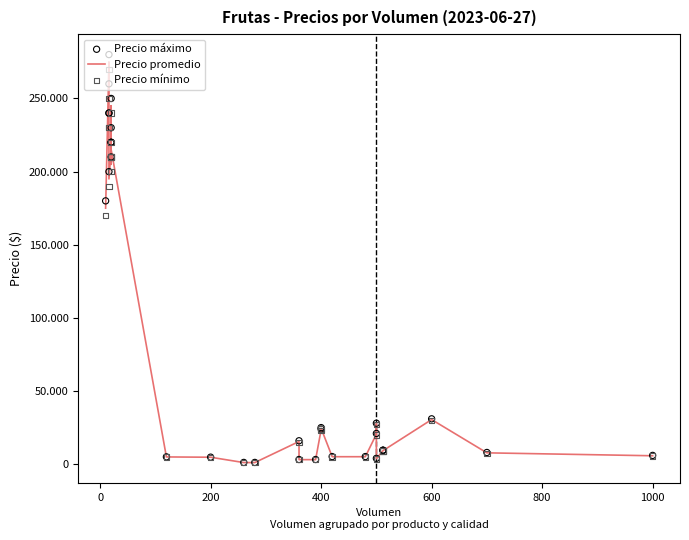

Which series reaches the minimum Y coordinate?

Precio mínimo